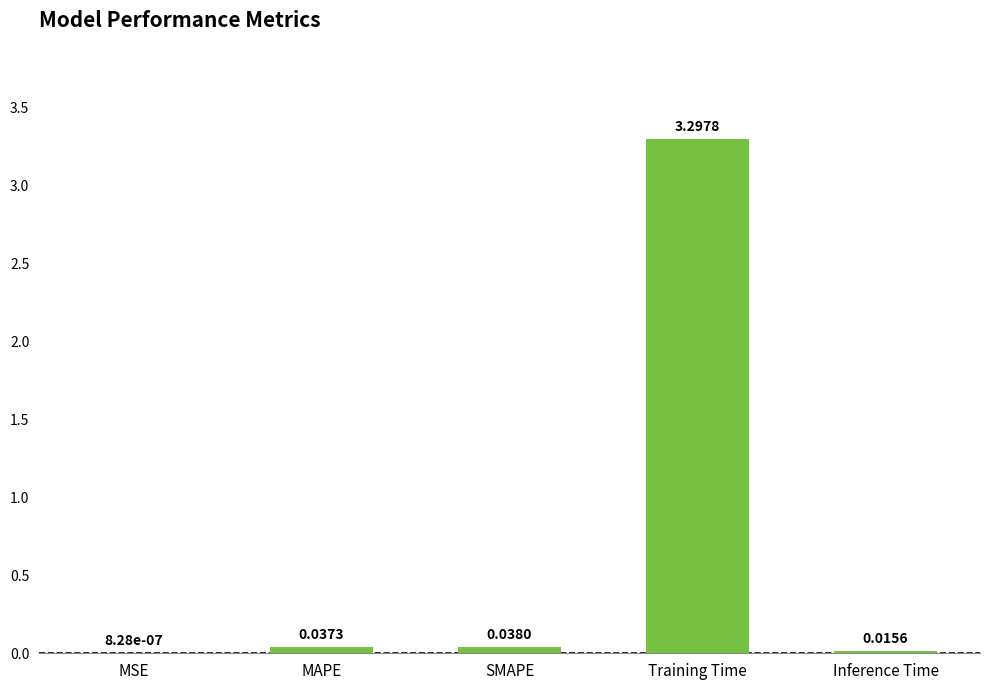

Between SMAPE and MSE, which is larger?

SMAPE